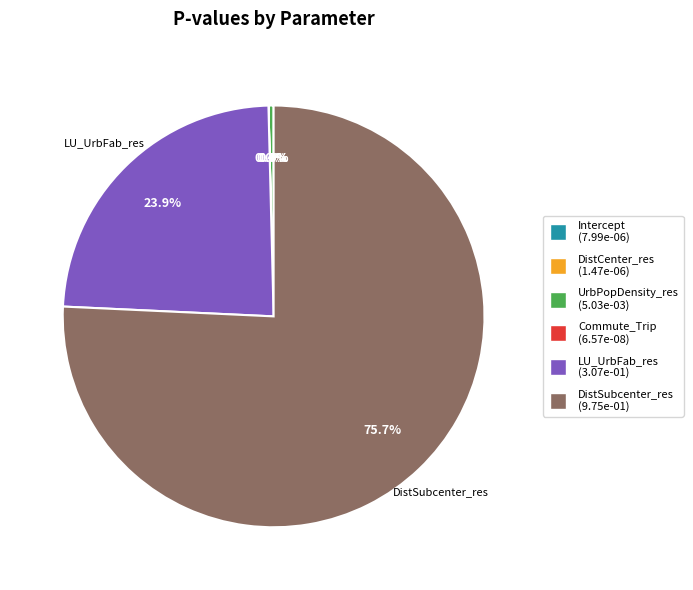

What is the largest slice in the pie chart?

DistSubcenter_res